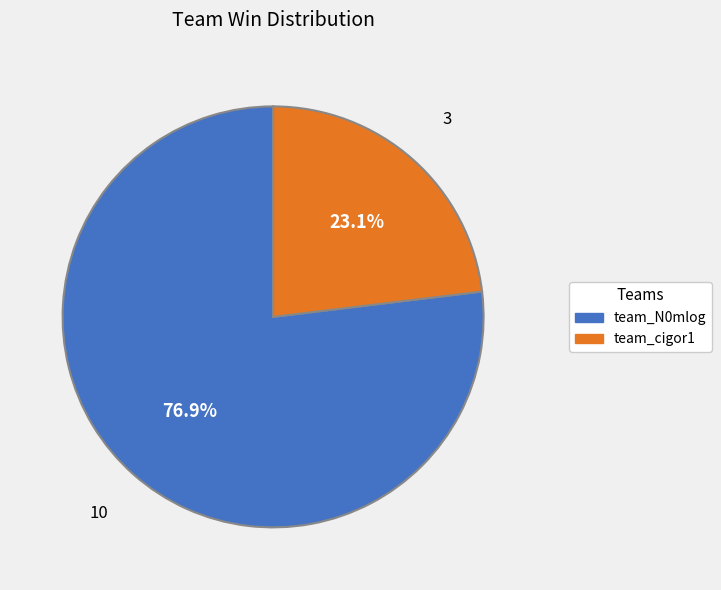

How many slices are in this pie chart?

2